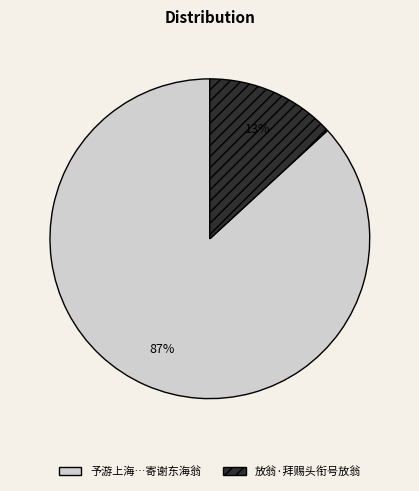

To the nearest percent, what is the average slice percentage?

50%